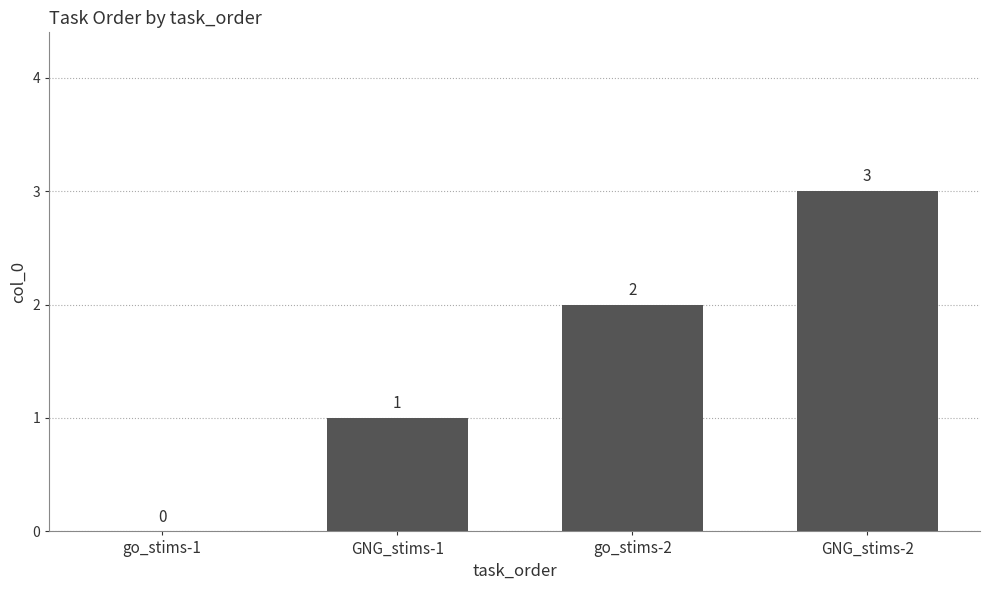

Reading right to left, what are all the values shown in this chart?

GNG_stims-2=3	go_stims-2=2	GNG_stims-1=1	go_stims-1=0